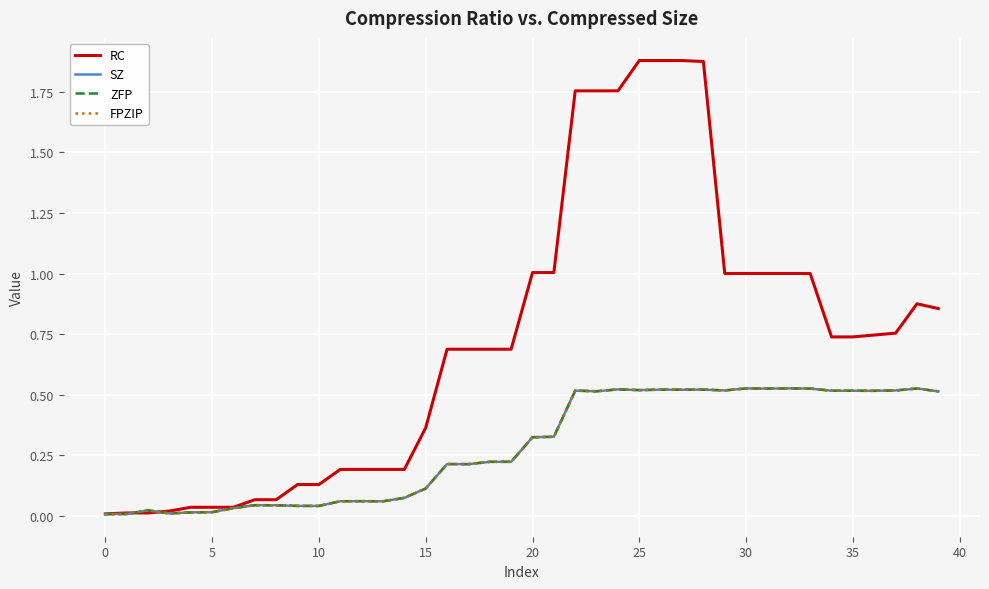

What is the sum of all SZ values?

11.5